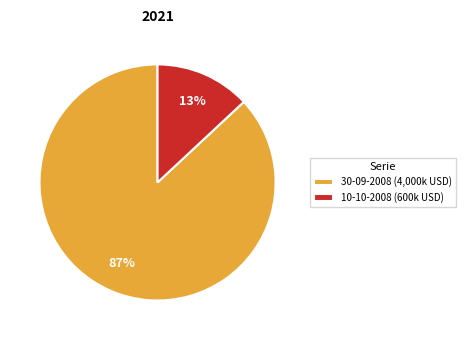

To the nearest percent, what is the average slice percentage?

50%